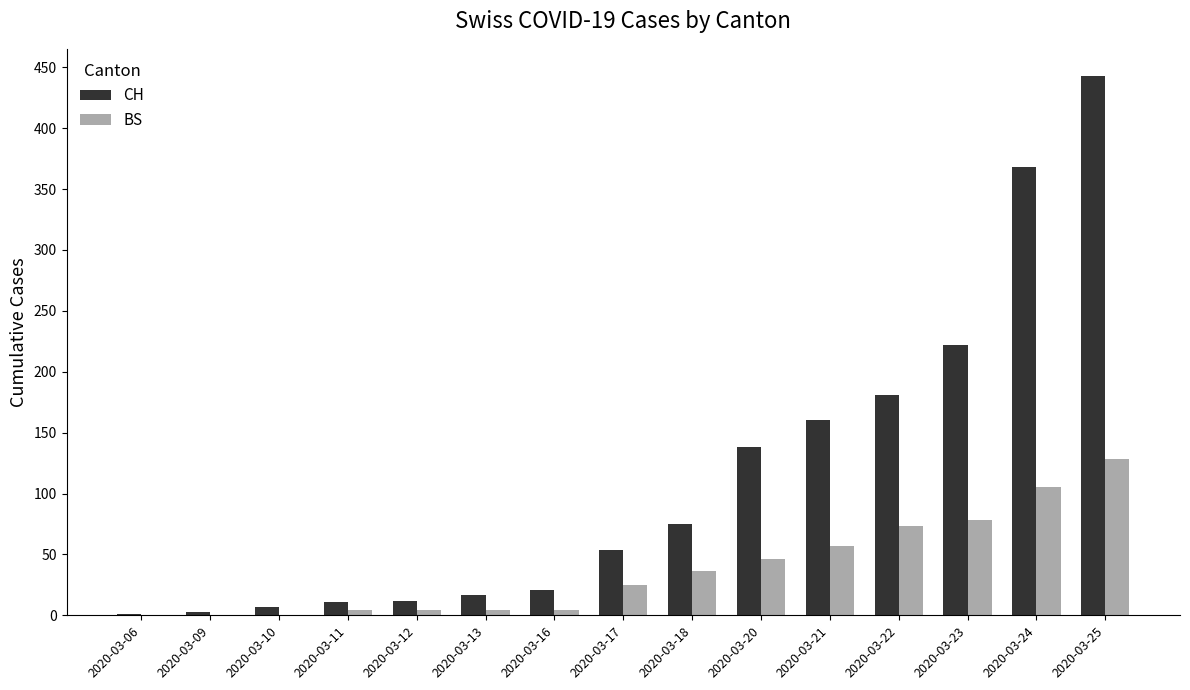

Does the chart contain stacked bars?

No